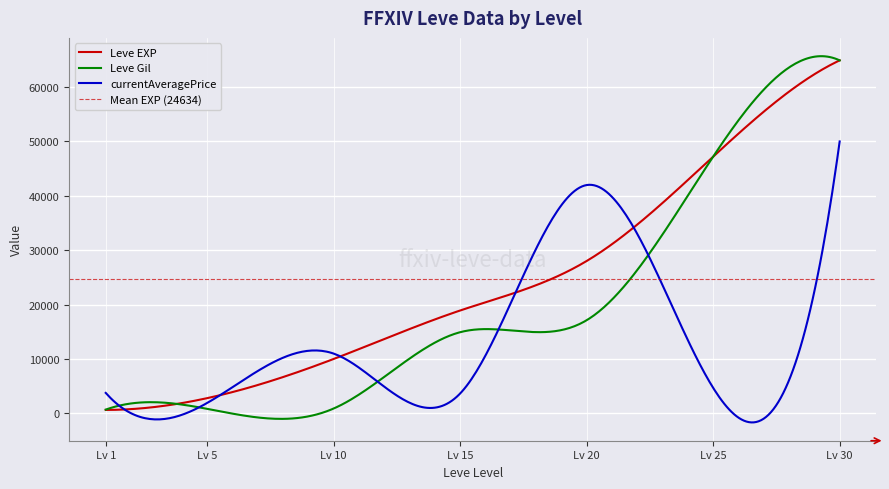

What is the highest value of the Leve Gil series?

65677.8